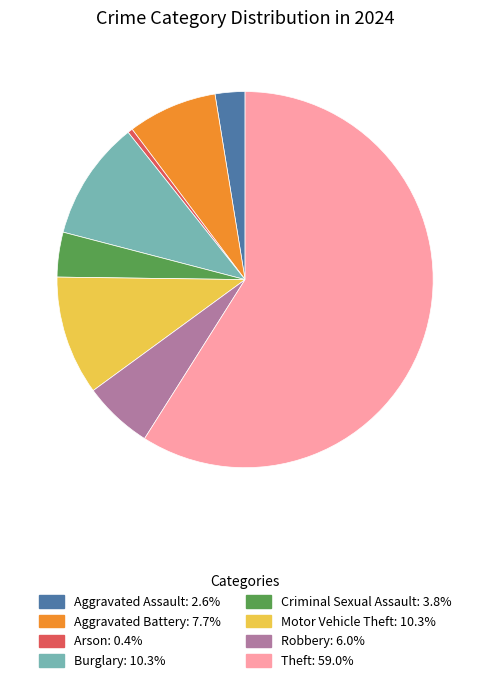

Combined, do Arson and Aggravated Assault account for over 50%?

No